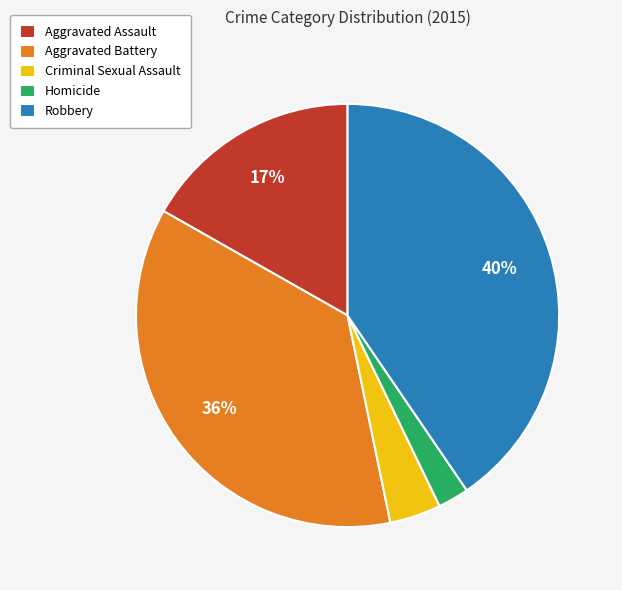

Combined, do Robbery and Aggravated Battery account for over 50%?

Yes